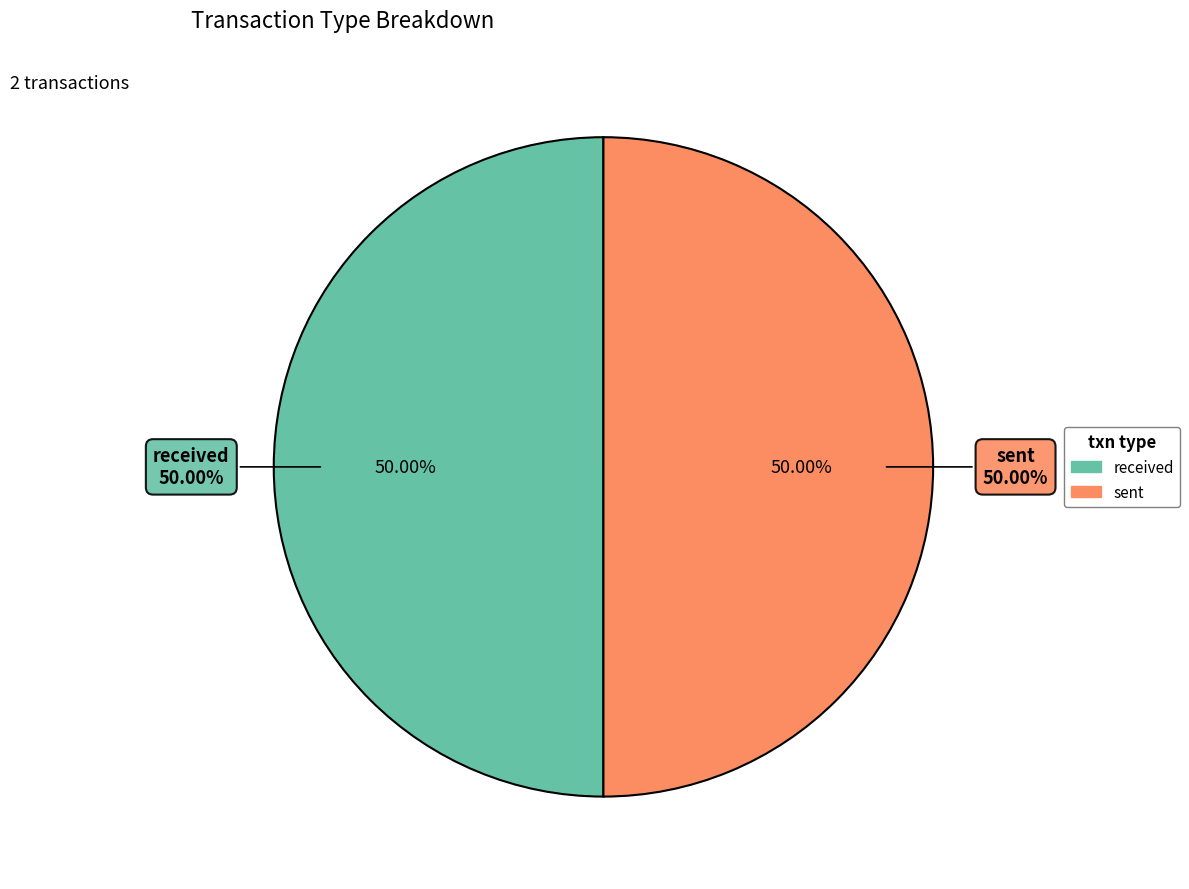

Is there any slice that represents more than half of the pie?

Yes